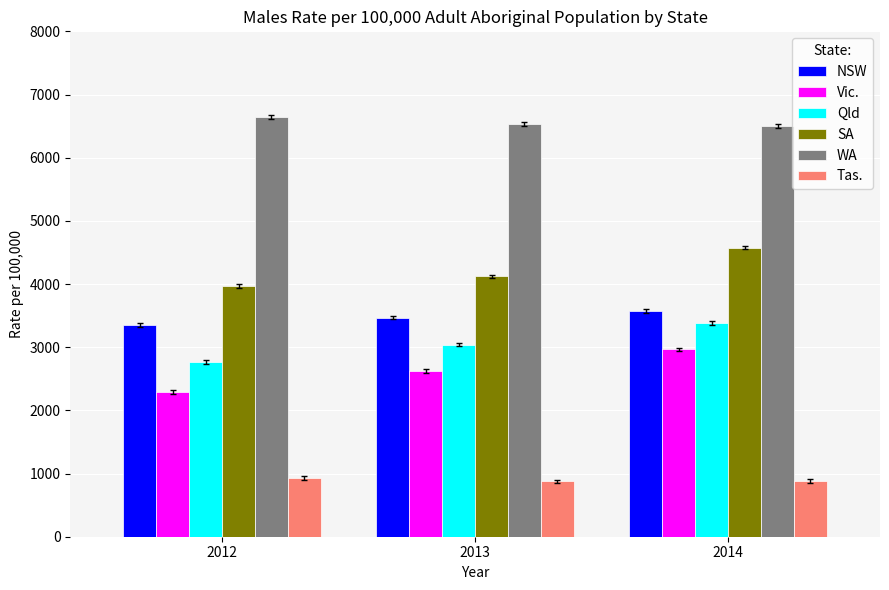

Read the SA value at 2012.

3969.1